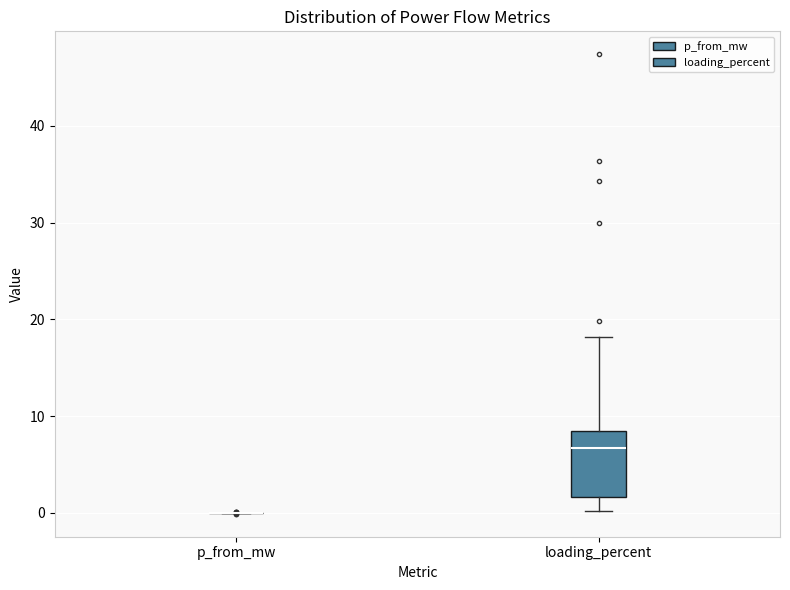

Where does the lower whisker of the box for loading_percent end on the y-axis? The values are not printed on the chart, so give them approximately, as read against the axis.

0